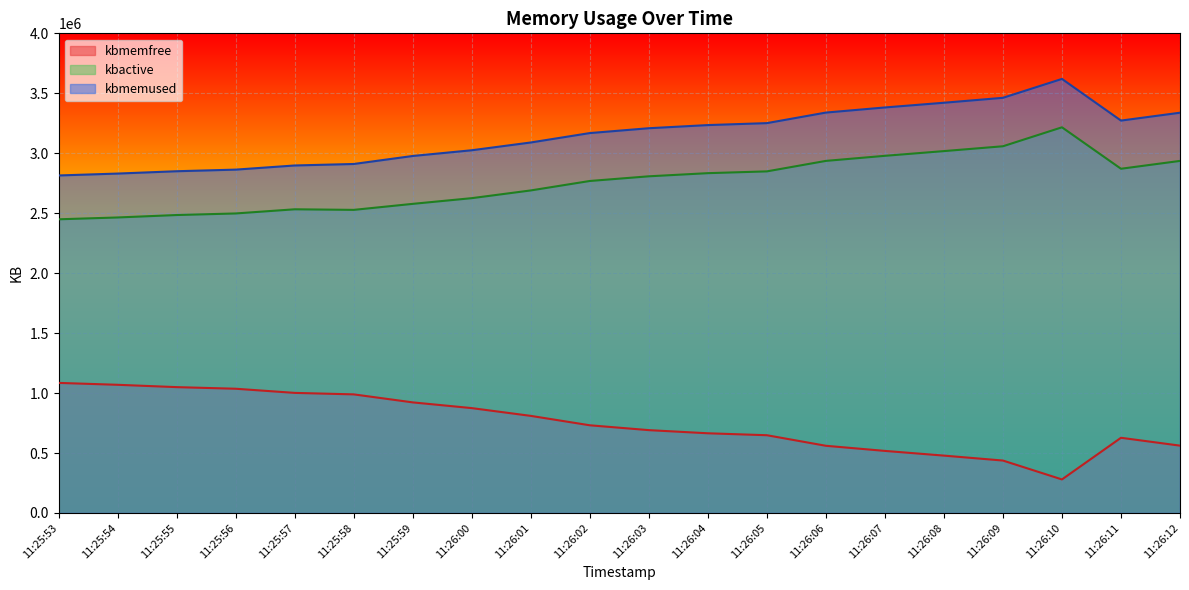

How many lines are shown in the chart?

3